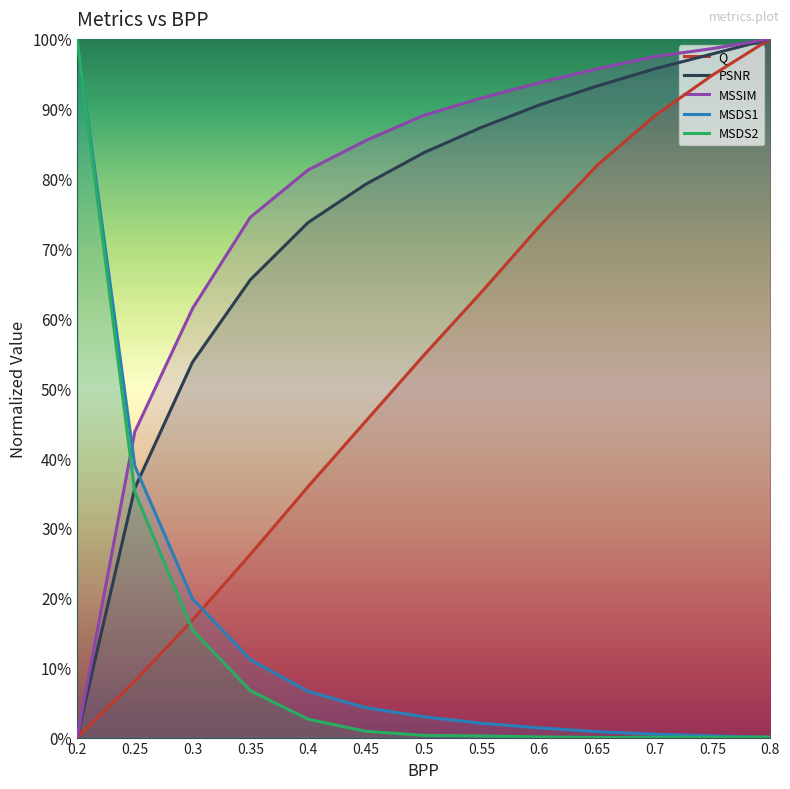

What is the difference between the MSSIM values at 0.45 and 0.25?

41.7